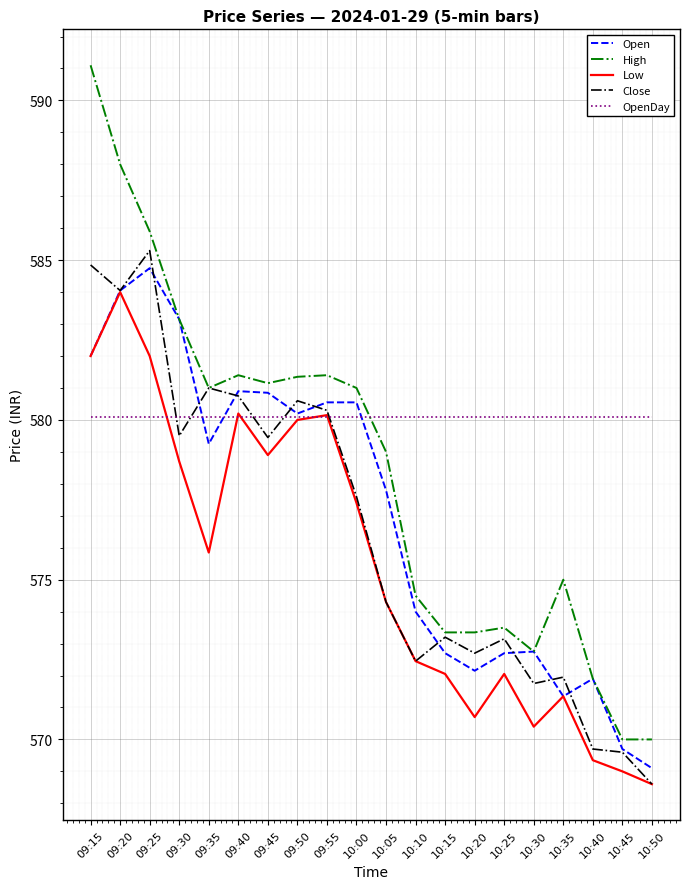

What is the sum of all Close values?

11530.8